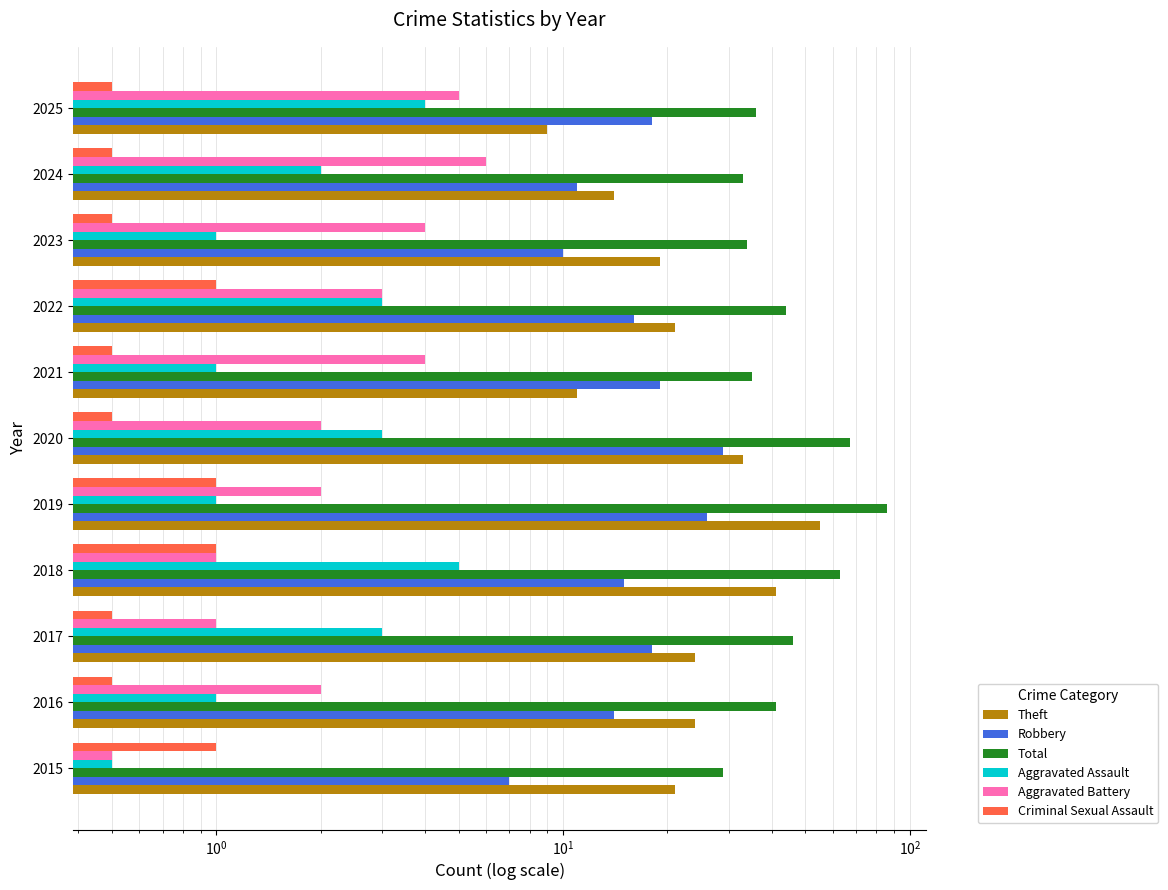

What is the approximate value of Robbery at 2025?

18.0